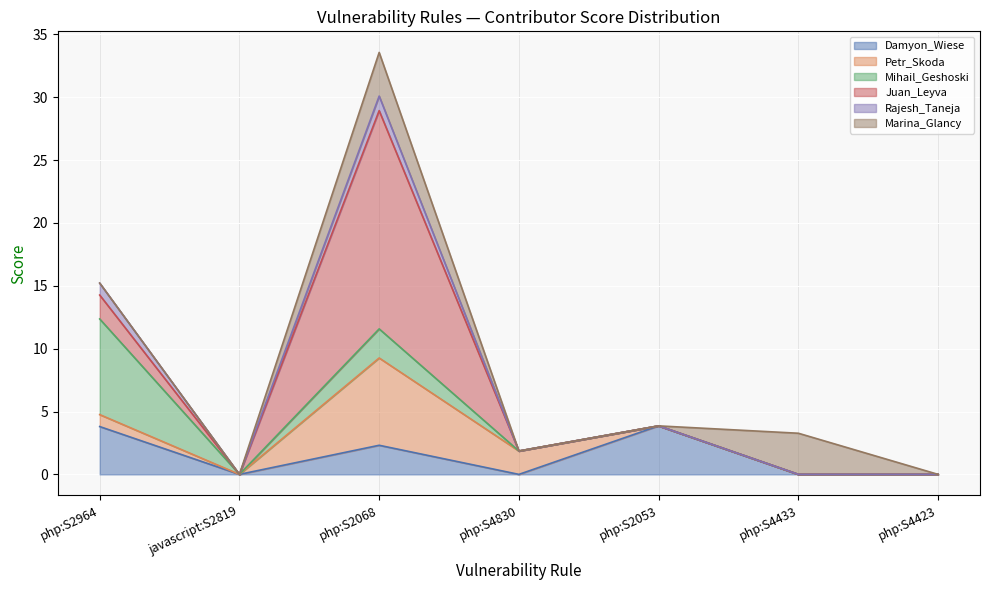

Reading left to right, what are all the values shown in this chart?

Damyon_Wiese: php:S2964=3.8	javascript:S2819=0.0	php:S2068=2.3	php:S4830=0.0	php:S2053=3.9	php:S4433=0.0	php:S4423=0.0
Petr_Skoda: php:S2964=1.0	javascript:S2819=0.0	php:S2068=6.9	php:S4830=1.9	php:S2053=0.0	php:S4433=0.0	php:S4423=0.0
Mihail_Geshoski: php:S2964=7.6	javascript:S2819=0.0	php:S2068=2.3	php:S4830=0.0	php:S2053=0.0	php:S4433=0.0	php:S4423=0.0
Juan_Leyva: php:S2964=1.9	javascript:S2819=0.0	php:S2068=17.4	php:S4830=0.0	php:S2053=0.0	php:S4433=0.0	php:S4423=0.0
Rajesh_Taneja: php:S2964=1.0	javascript:S2819=0.0	php:S2068=1.2	php:S4830=0.0	php:S2053=0.0	php:S4433=0.0	php:S4423=0.0
Marina_Glancy: php:S2964=0.0	javascript:S2819=0.0	php:S2068=3.5	php:S4830=0.0	php:S2053=0.0	php:S4433=3.3	php:S4423=0.0